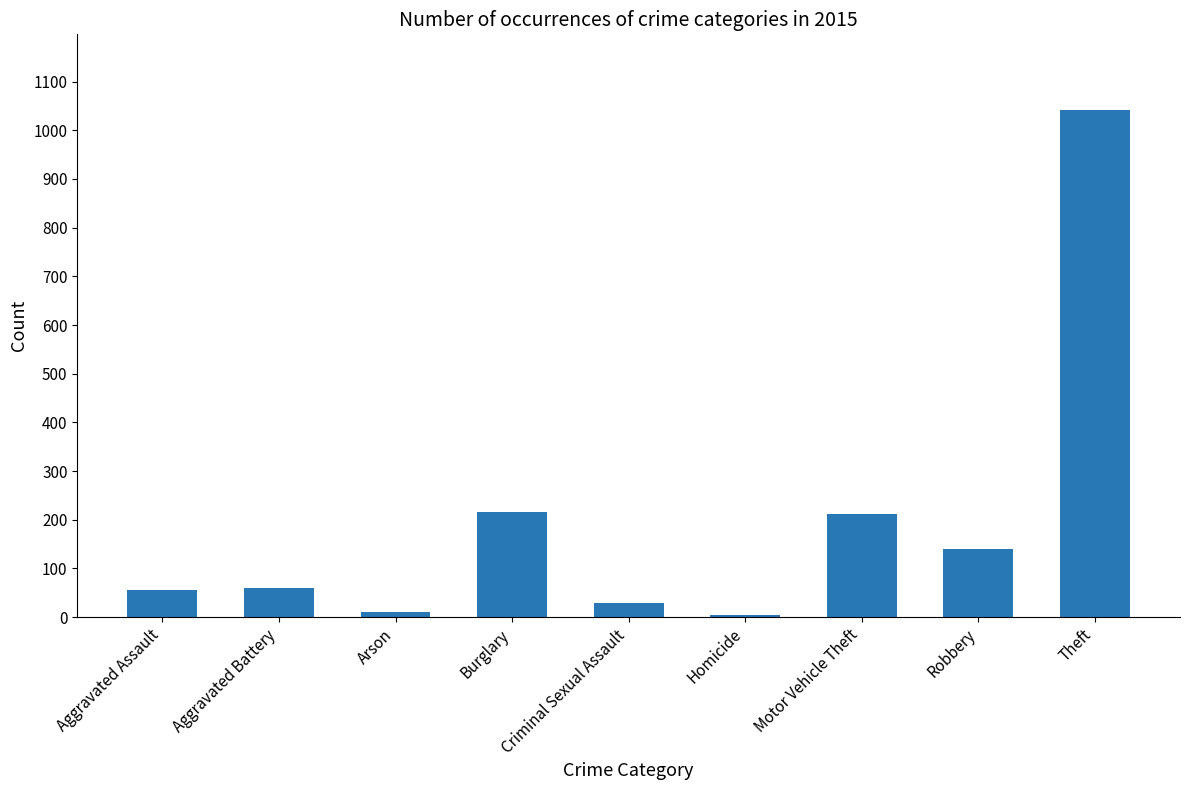

What position from the right is Arson?

7